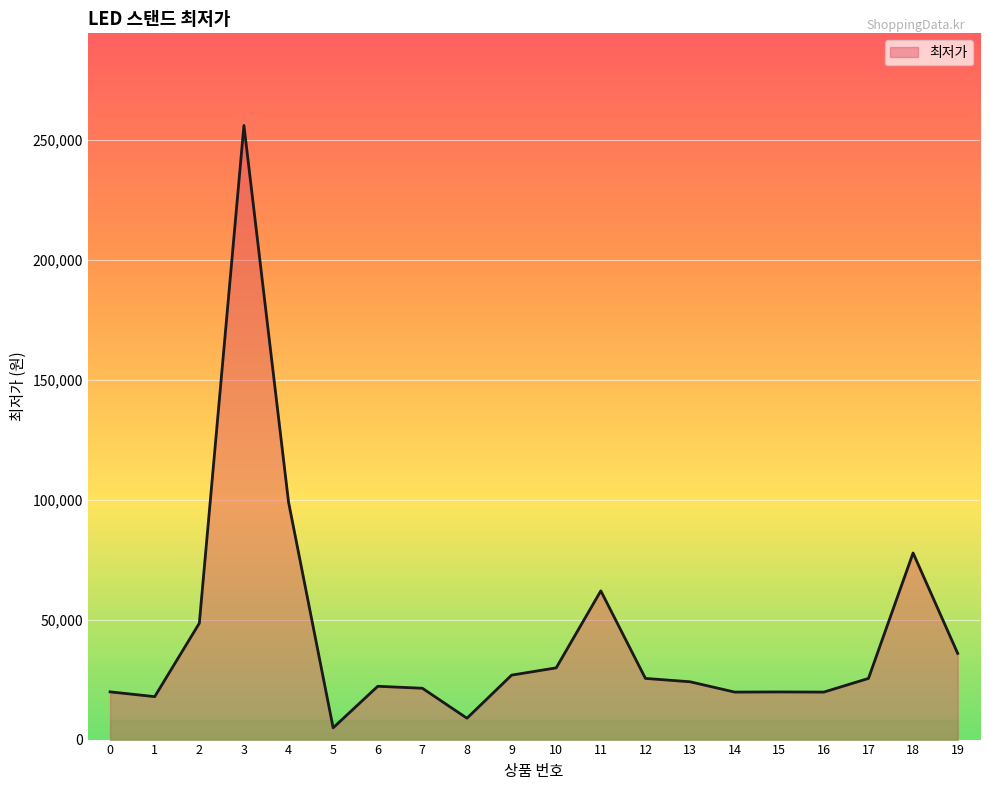

What is the maximum value shown in the chart?

256000